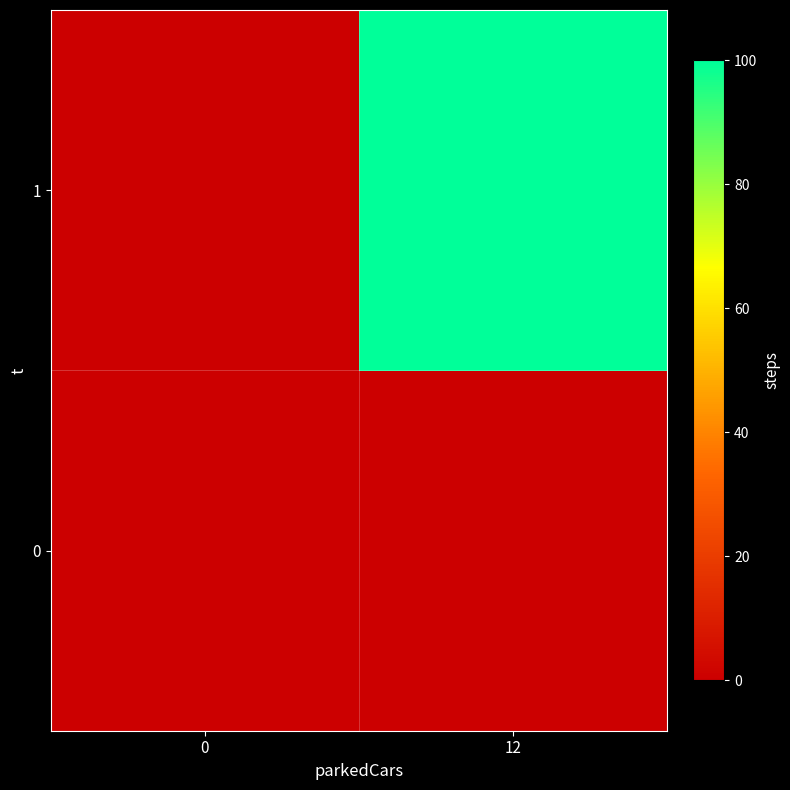

What is the maximum value shown in the chart?

100